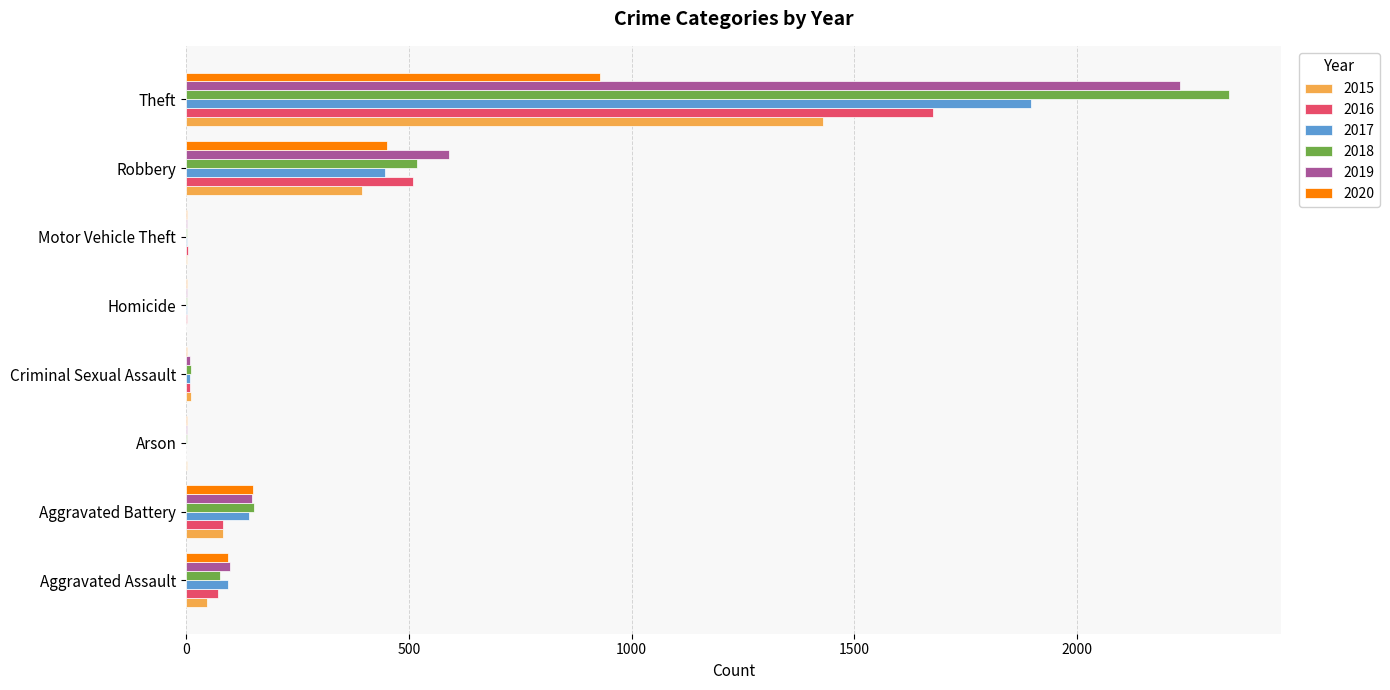

What is the total value across all series at Motor Vehicle Theft?

12